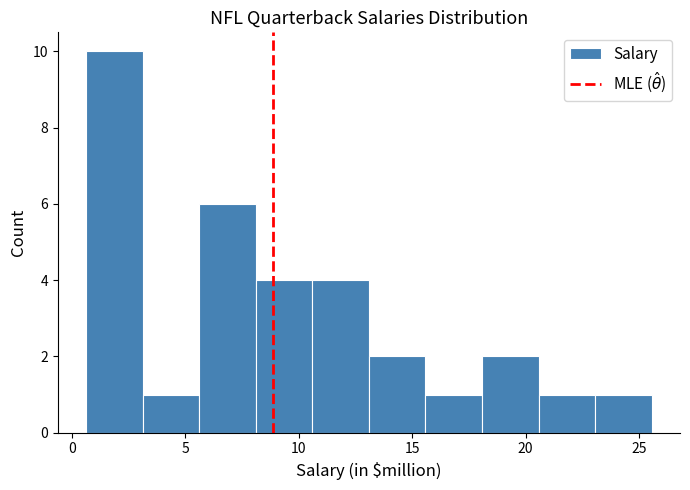

Reading left to right, list every bar in this chart as the range it spans on the x-axis followed by its height. Neither the bar edges nor the heights are printed on the chart, so give them approximately, as read against the axes.

0.5 to 3.0: 10
3.0 to 5.5: 1
5.5 to 8.0: 6
8.0 to 10.5: 4
10.5 to 13.0: 4
13.0 to 15.5: 2
15.5 to 18.0: 1
18.0 to 20.5: 2
20.5 to 23.0: 1
23.0 to 25.5: 1